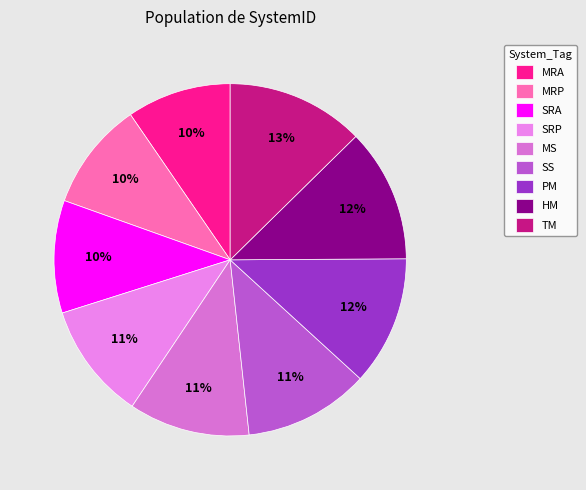

Is the sum of HM and SS greater than half?

No